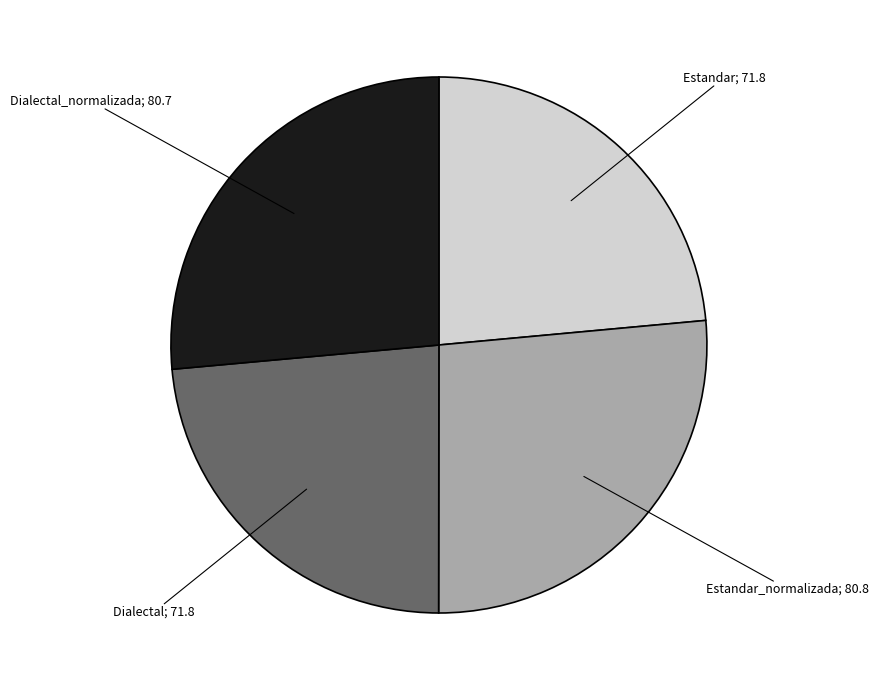

How many segments does this pie chart have?

4